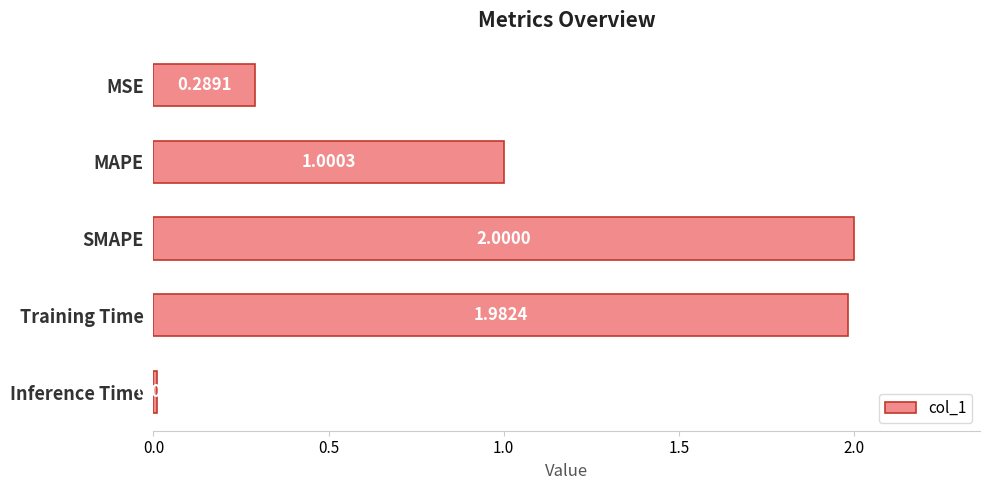

Does the chart contain any negative values?

No